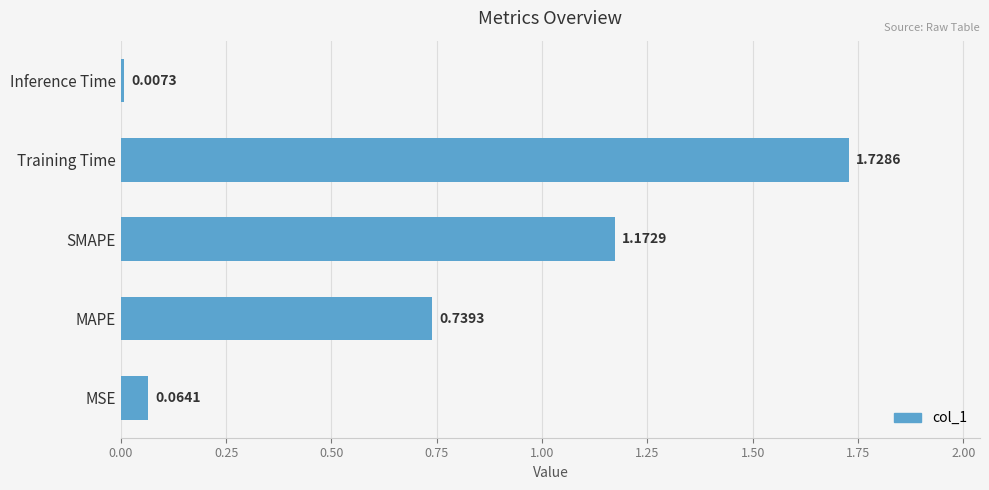

List the labels in order of value, smallest first.

Inference Time, MSE, MAPE, SMAPE, Training Time